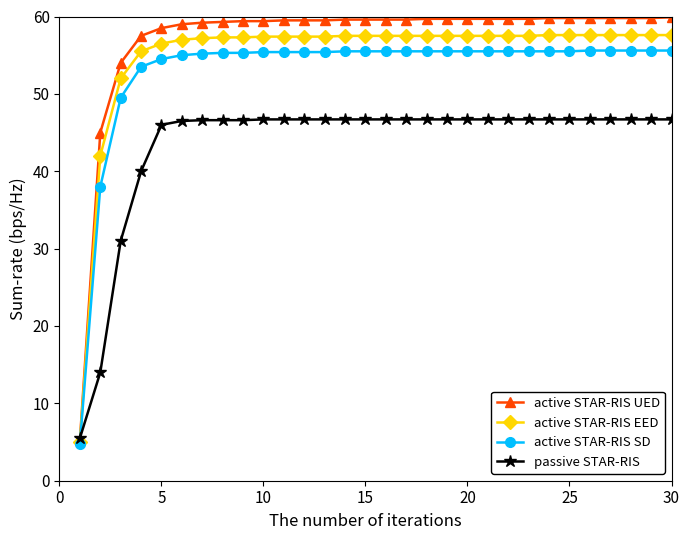

What is the value of the active STAR-RIS UED point at the 26th from the left?

59.8